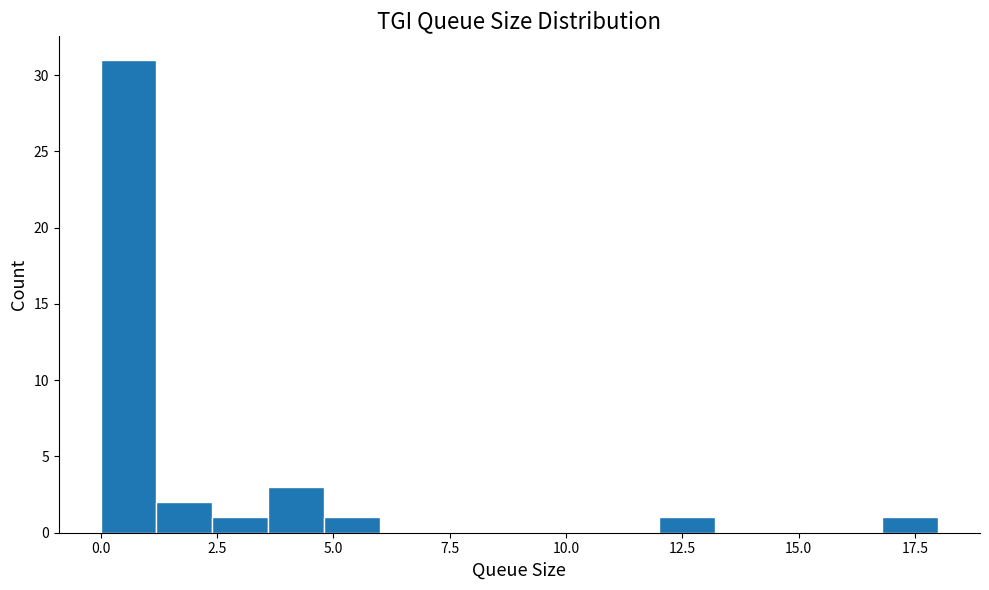

Read against the x-axis, roughly where is the centre of the tallest bar?

0.5